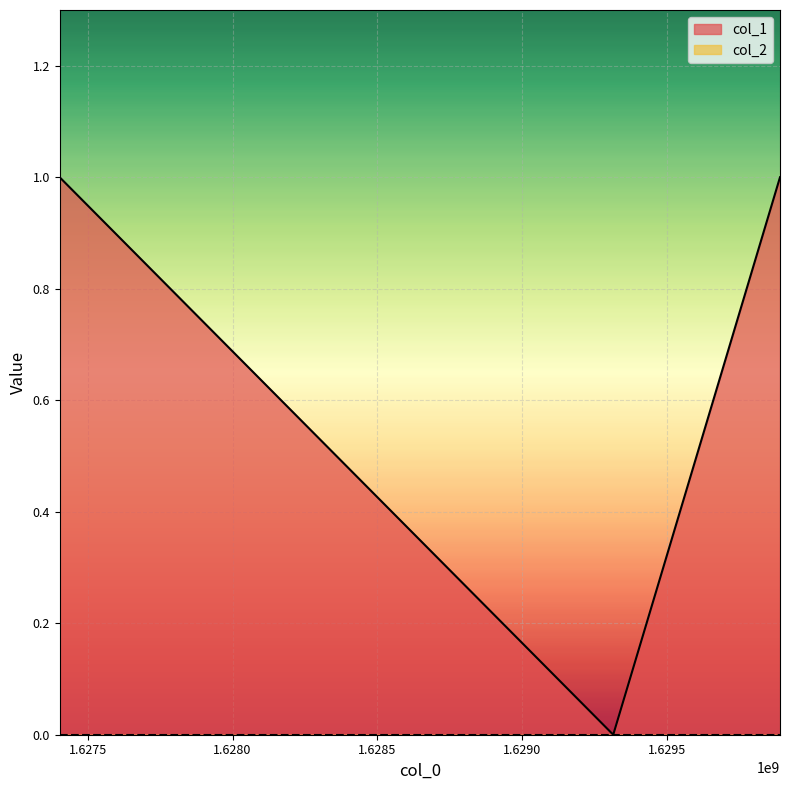

What is the difference between the values at 1627402914 and 1629314694?

1